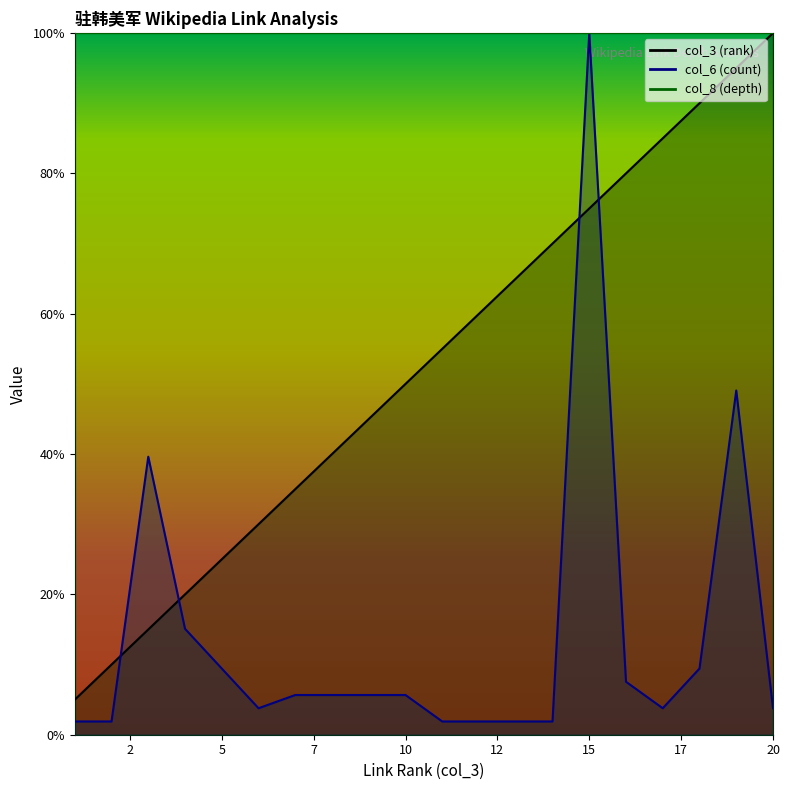

Where do col_6 (count) and col_3 (rank) first cross each other?

2 and 3